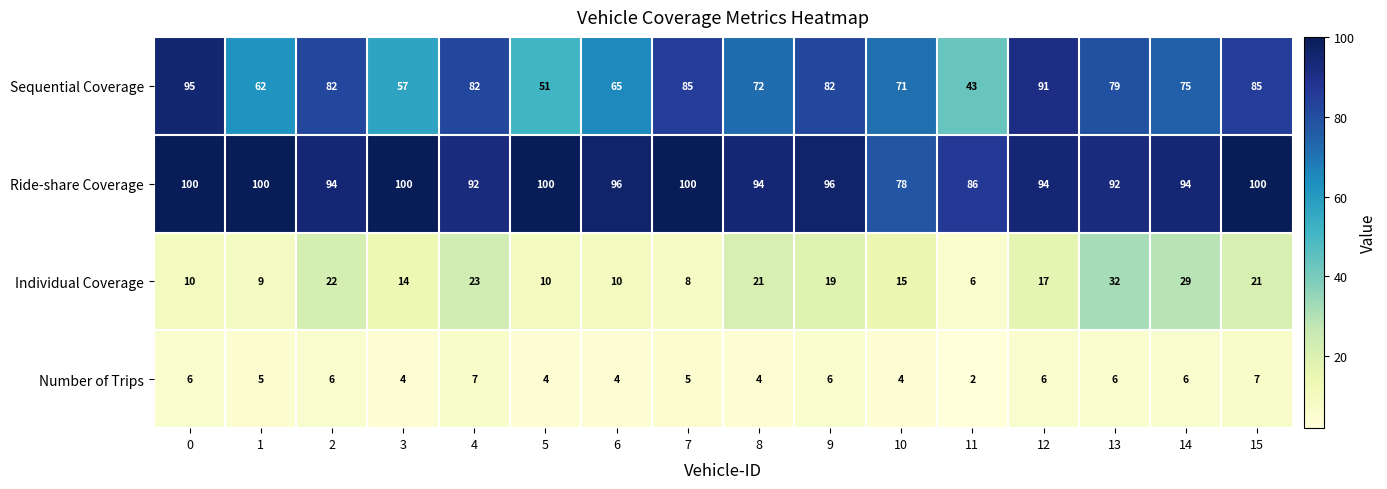

List the series in order of their peak value, highest first.

Ride-share Coverage, Sequential Coverage, Individual Coverage, Number of Trips